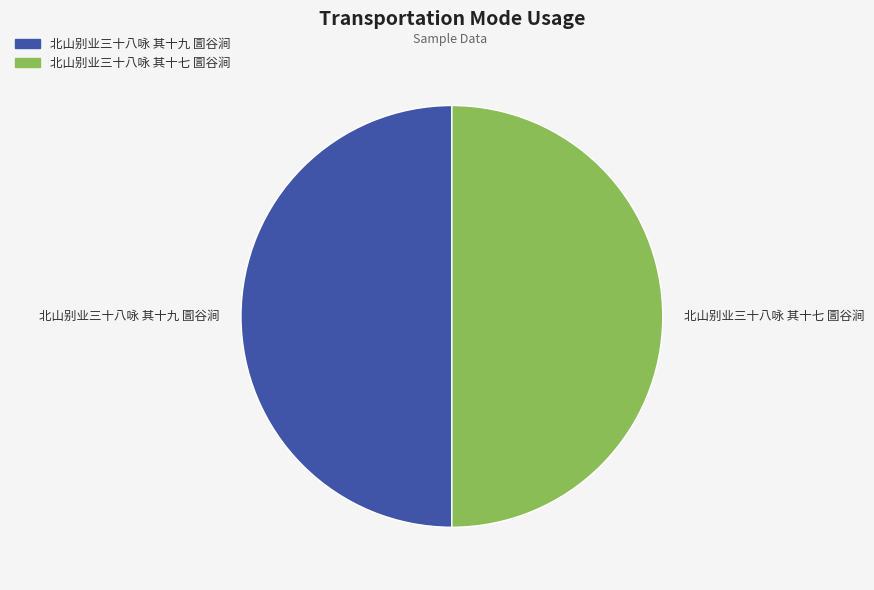

What is the ratio of the value at 北山别业三十八咏 其十七 圁谷涧 to the value at 北山别业三十八咏 其十九 圁谷涧?

1.0